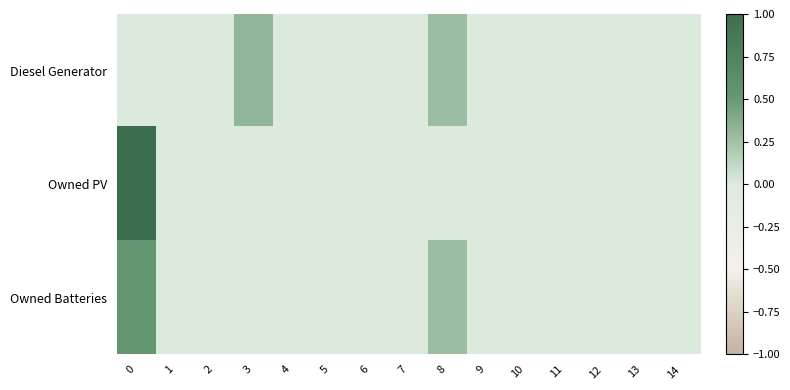

How many categories are shown in the chart?

15